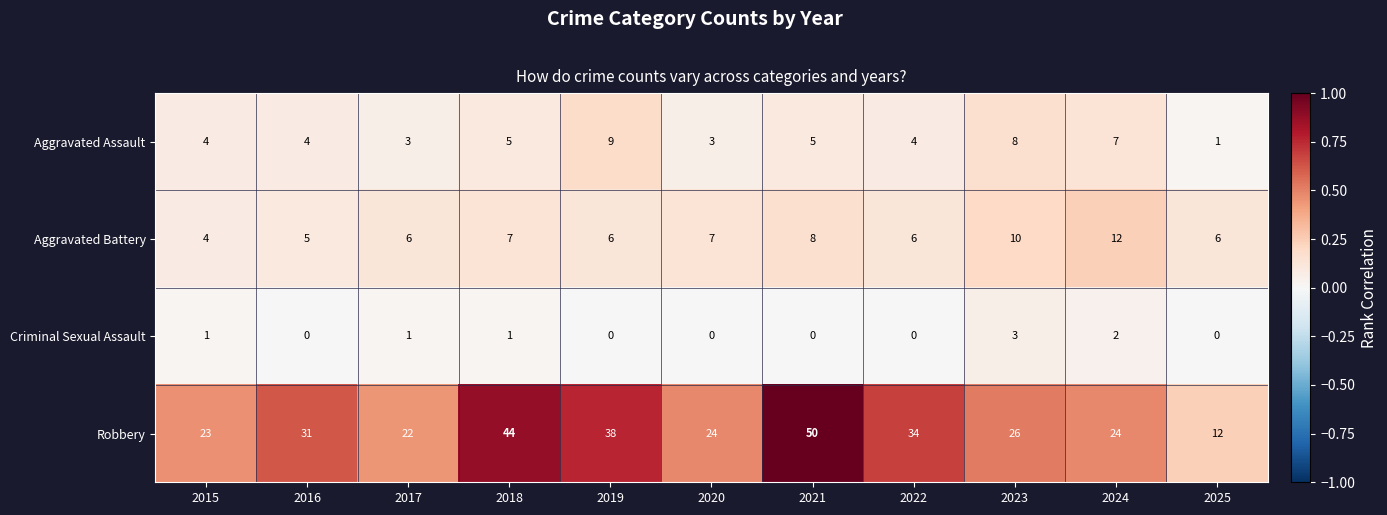

What is the maximum value shown in the chart?

50